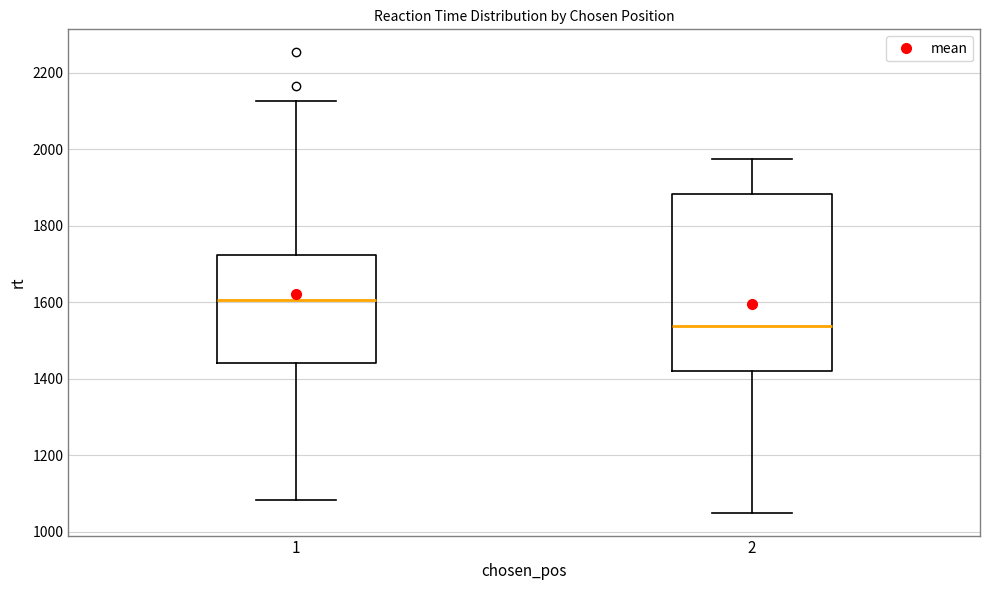

Which box's median line is the highest?

1